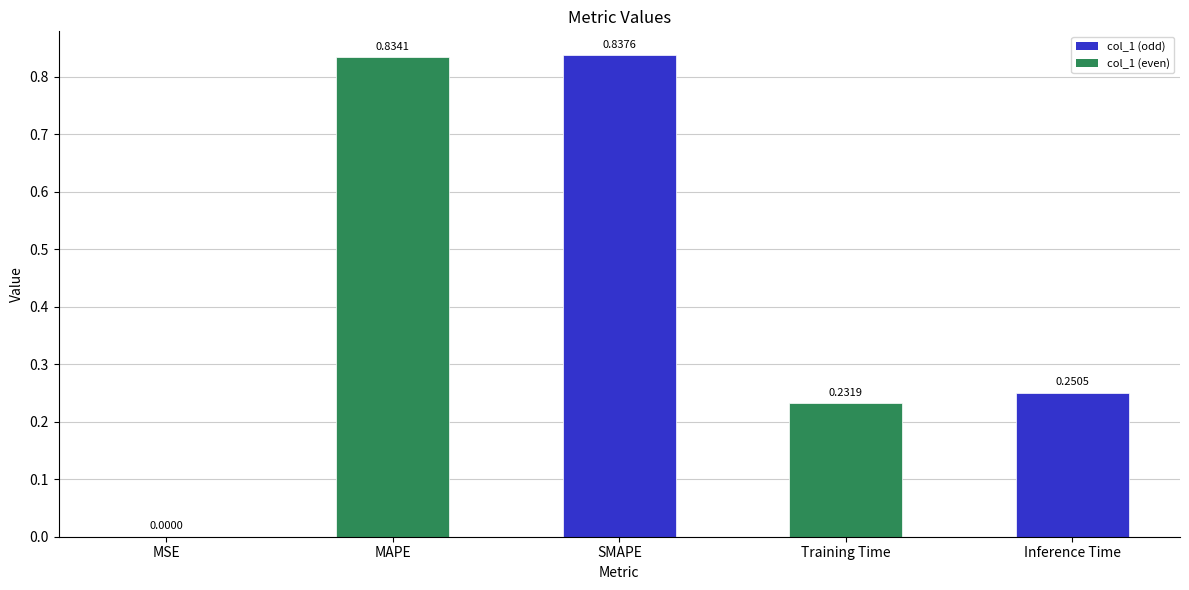

Which category has the highest value across all series?

SMAPE